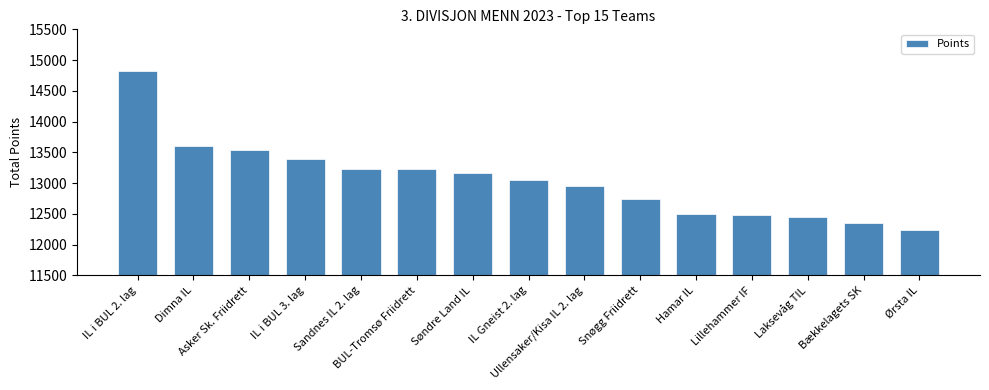

Where is the data nearest to the value 13530?

Asker Sk. Friidrett